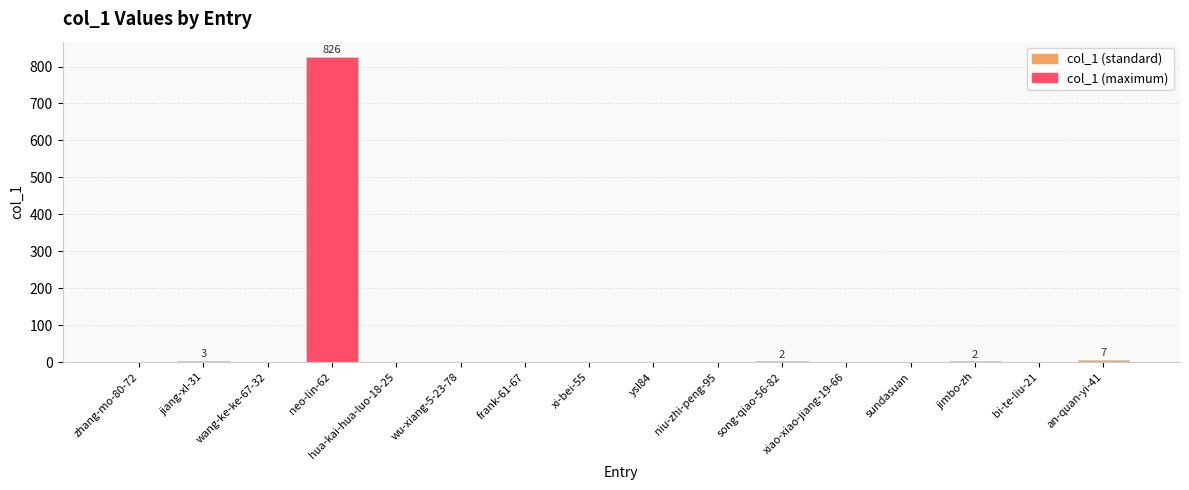

What is the sum of all values?

840